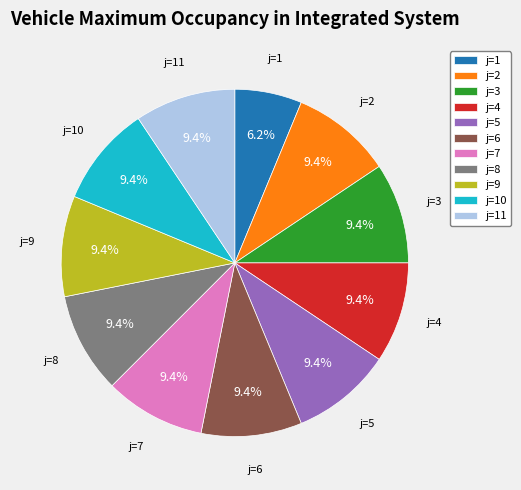

Between j=1 and j=10, which is larger?

j=10